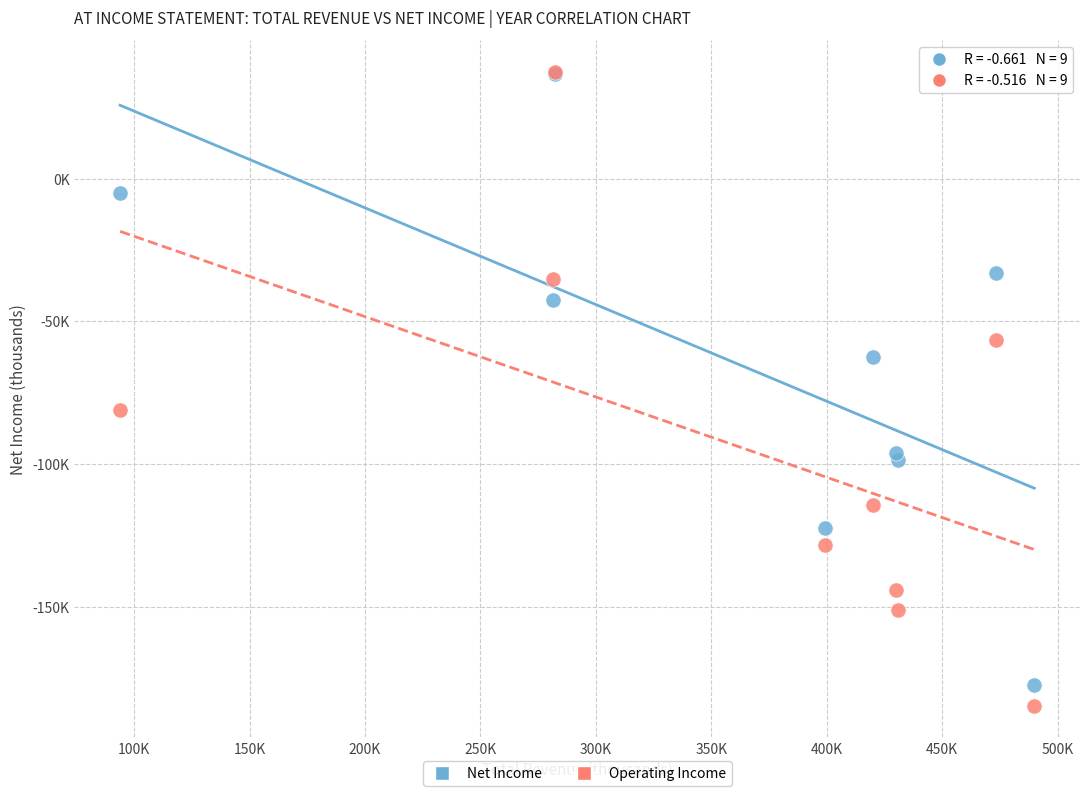

What are all the series names shown in the legend?

Net Income, Operating Income